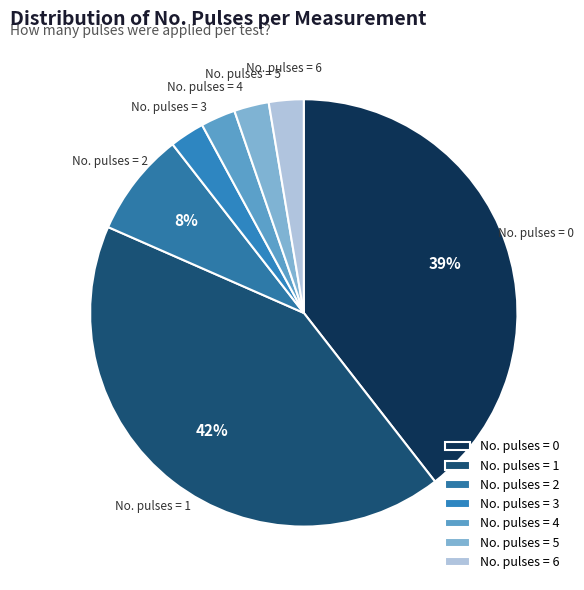

How many segments does this pie chart have?

7